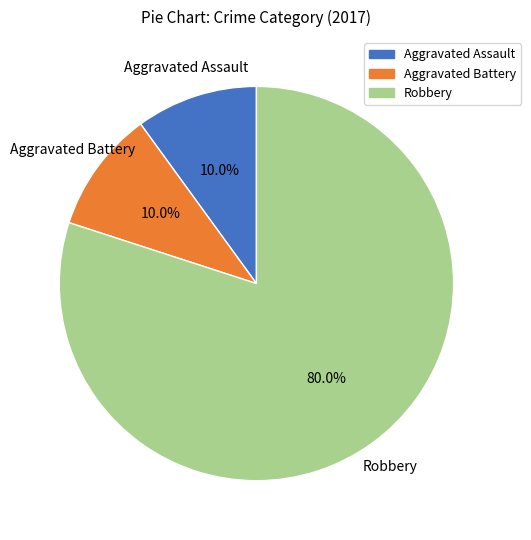

What is the largest slice in the pie chart?

Robbery